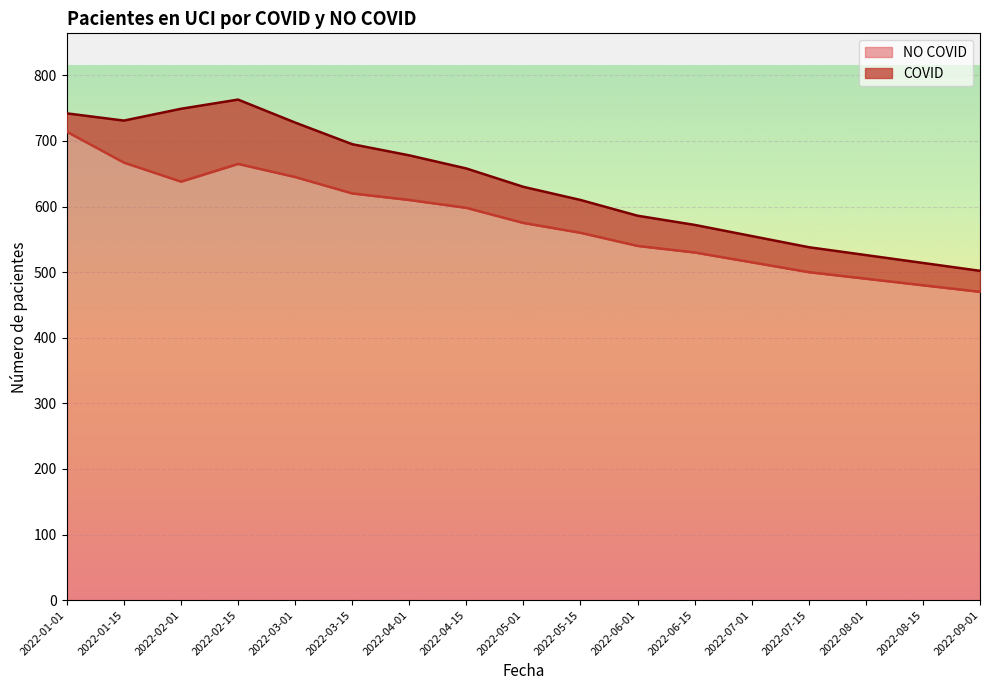

Which label corresponds to the largest value in the chart?

2022-01-01